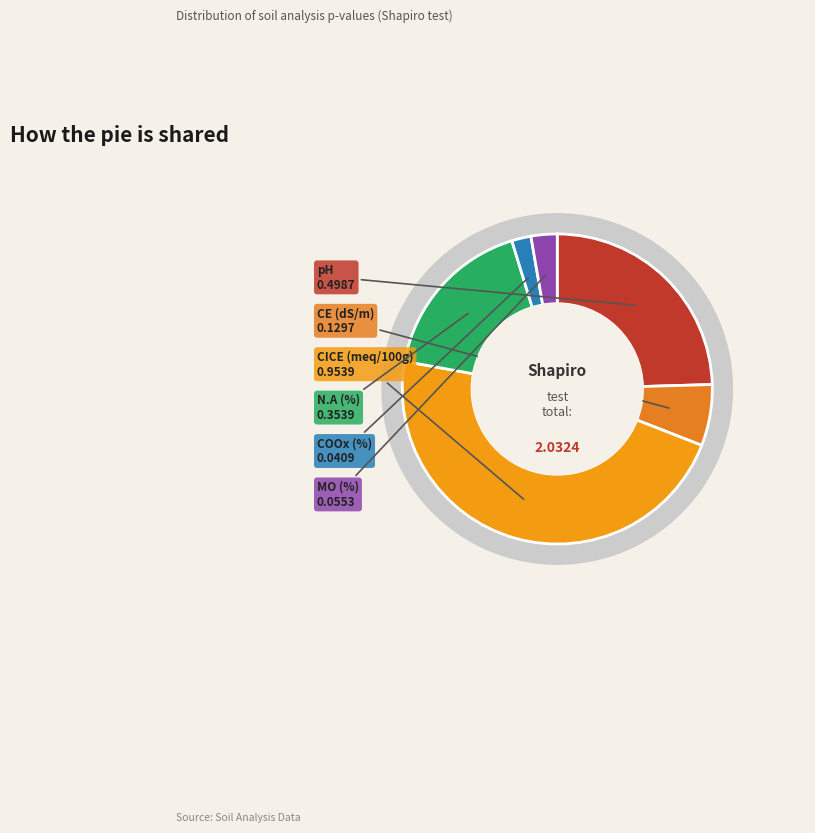

What percentage is the N.A (%) slice, to the nearest percent?

17%